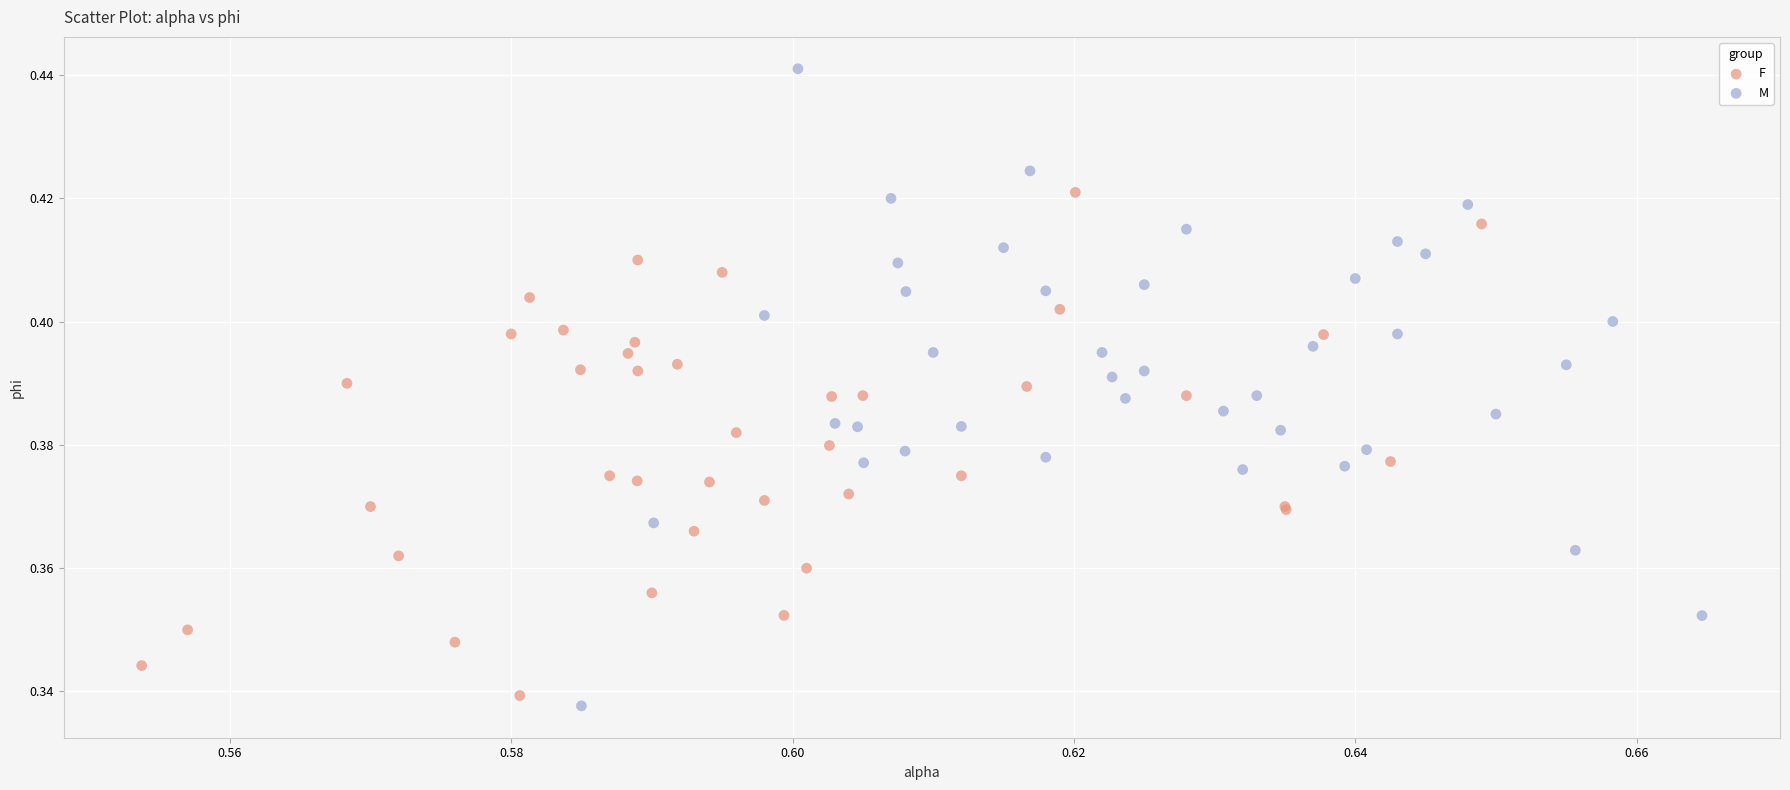

Which series contains the highest Y value?

M